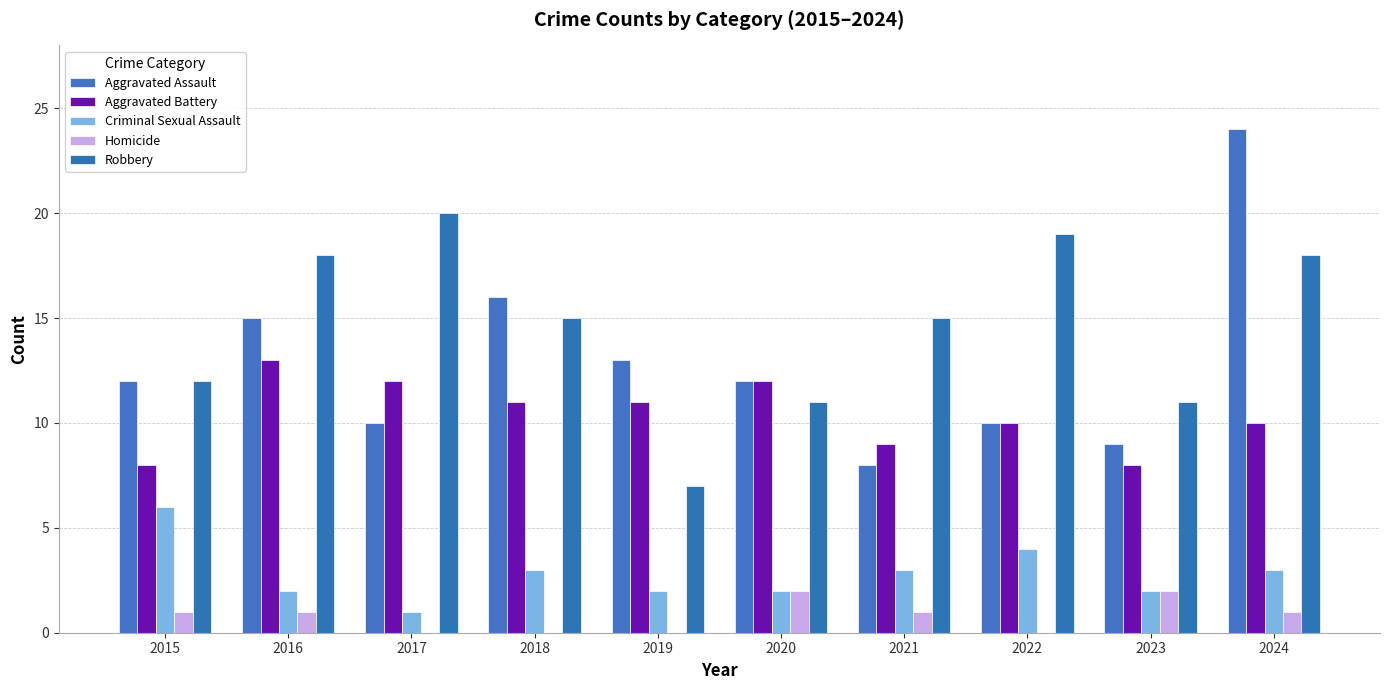

Reading left to right, transcribe all the data shown in this chart.

Aggravated Assault: 12	15	10	16	13	12	8	10	9	24
Aggravated Battery: 8	13	12	11	11	12	9	10	8	10
Criminal Sexual Assault: 6	2	1	3	2	2	3	4	2	3
Homicide: 1	1	0	0	0	2	1	0	2	1
Robbery: 12	18	20	15	7	11	15	19	11	18